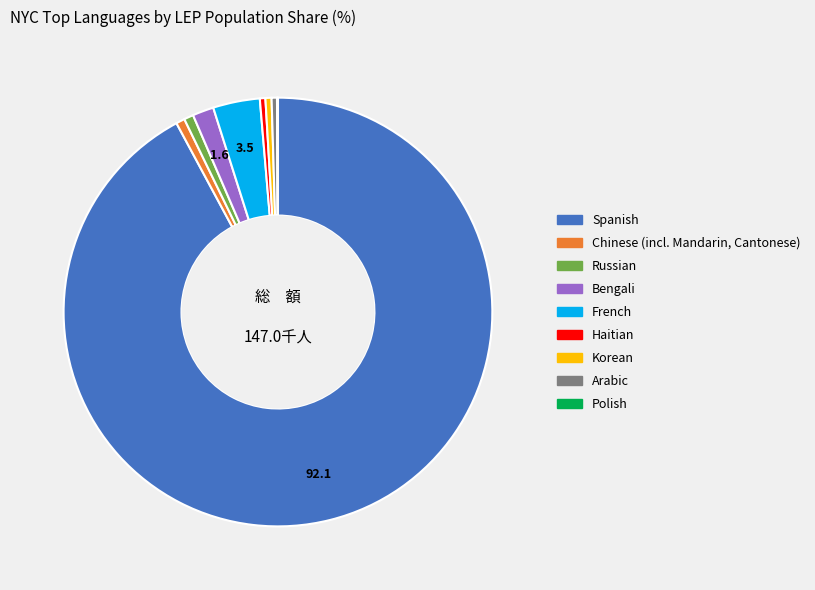

Does any single category account for the majority?

Yes